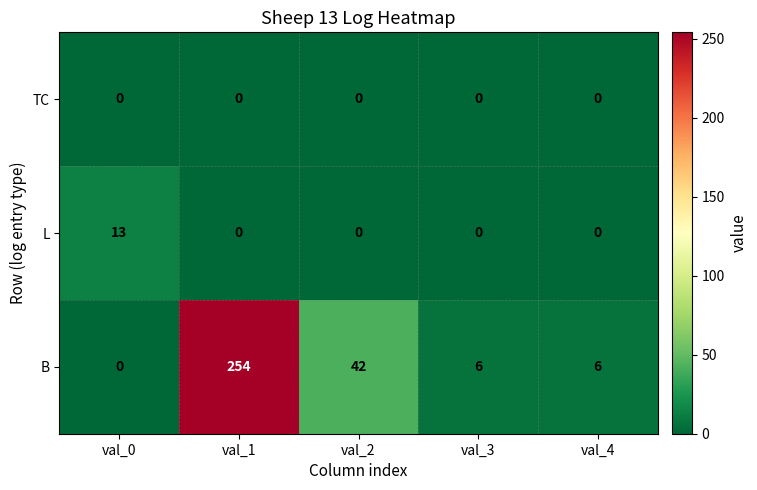

Rank the series by their maximum value, from lowest to highest.

TC, L, B